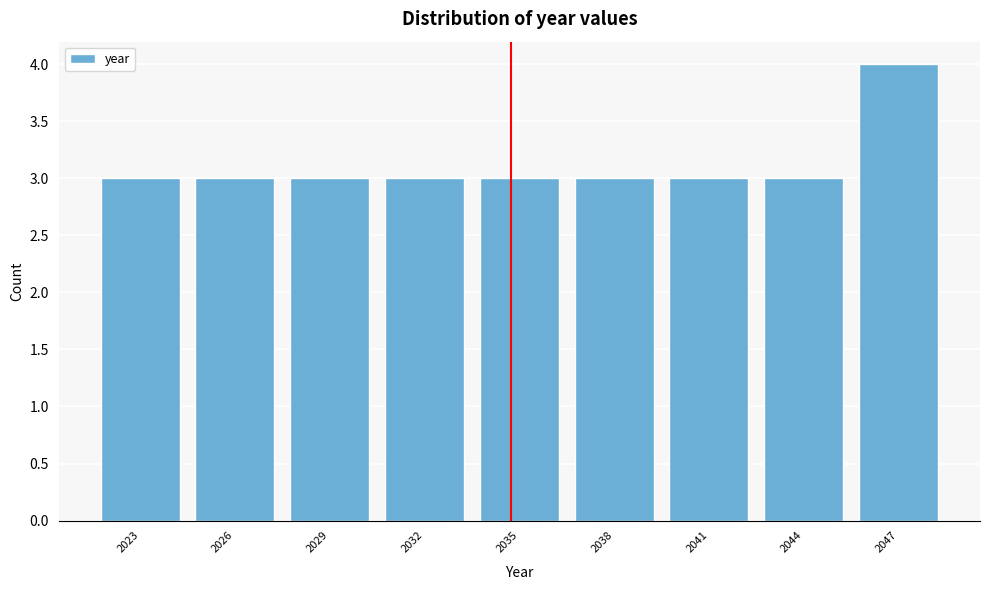

Reading left to right, extract all data points from this chart.

3	3	3	3	3	3	3	3	4